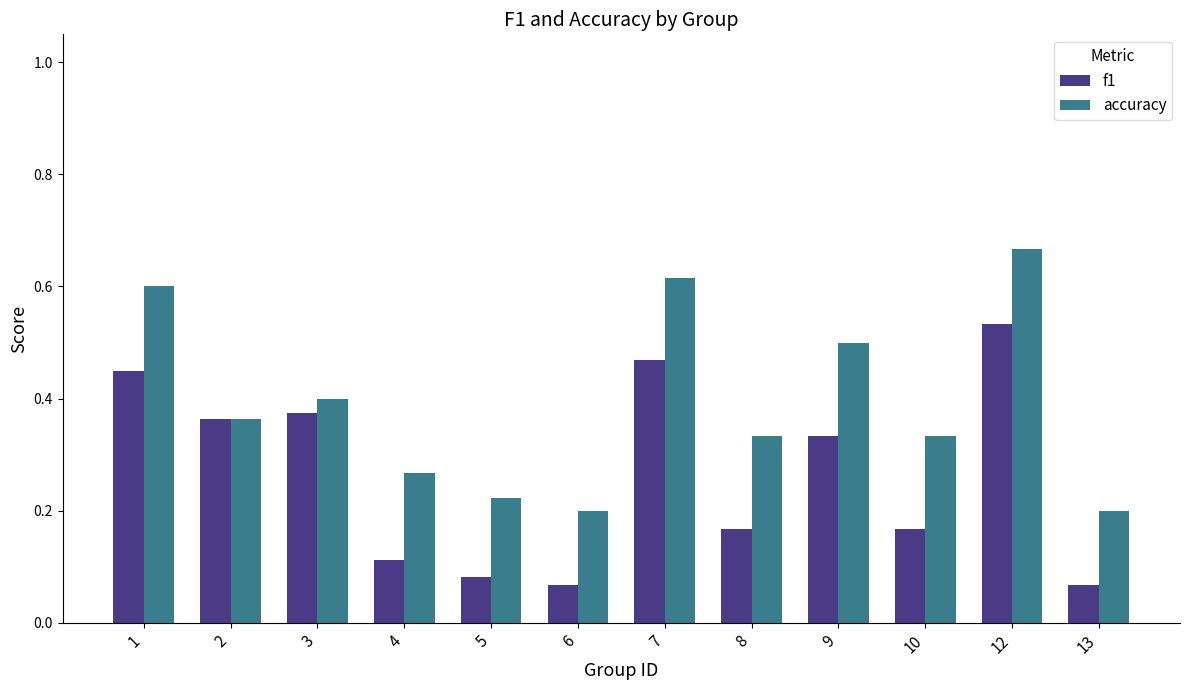

Count the number of data series in this chart.

2